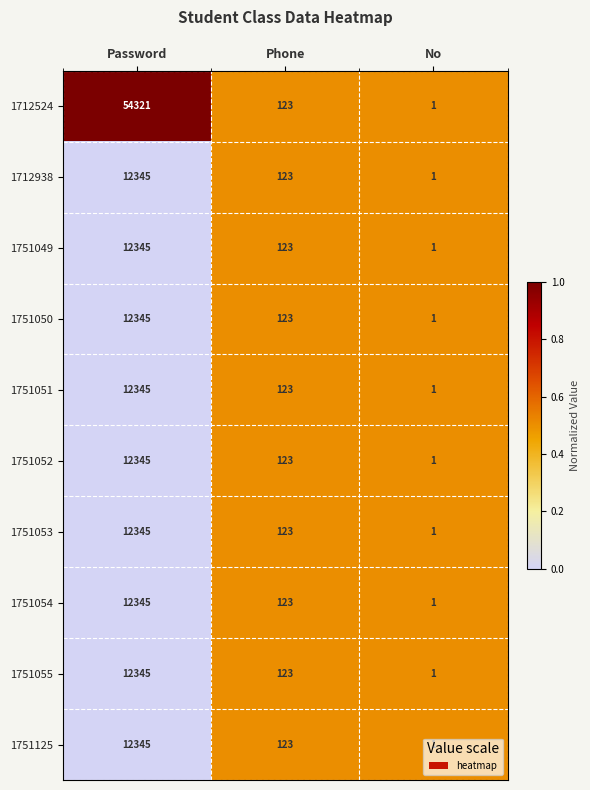

What is the sum of all 1751055 values?

12469